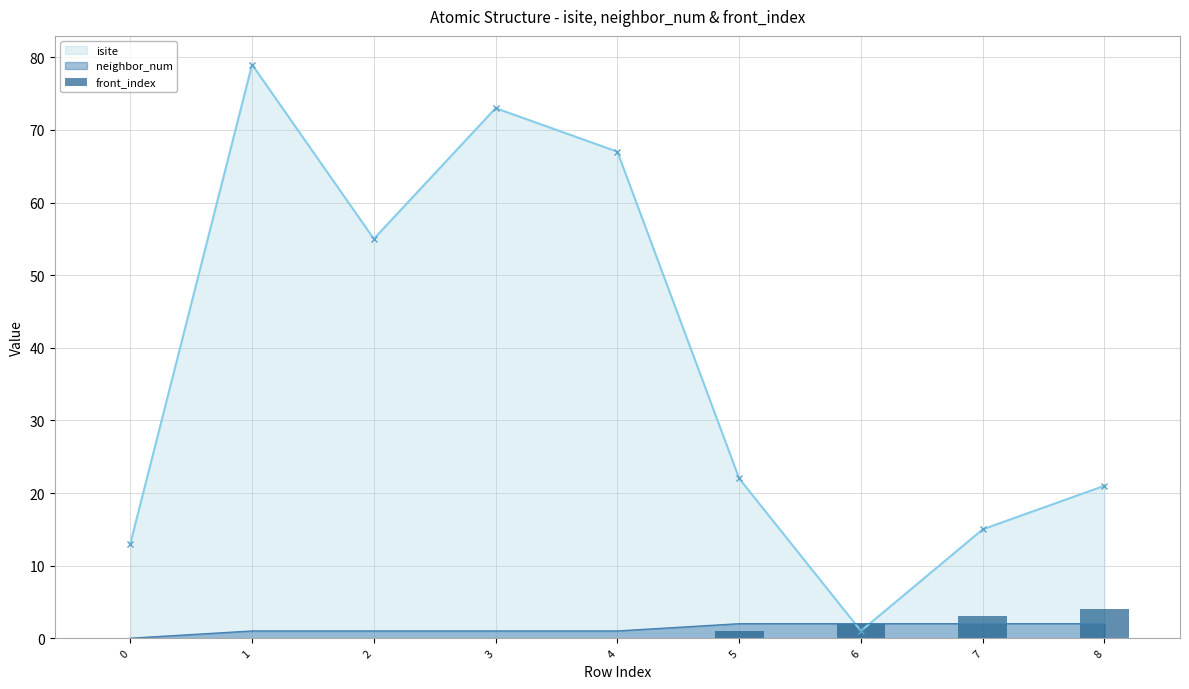

Which category has the lowest value in the isite series?

6